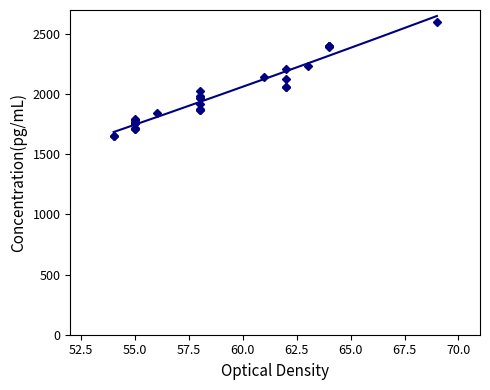

True or false: the data has more than 1 interior local peaks.

True